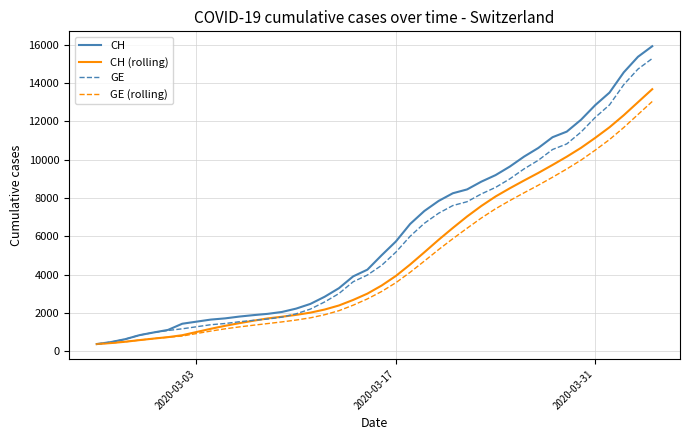

Which series has the largest total across all categories?

CH